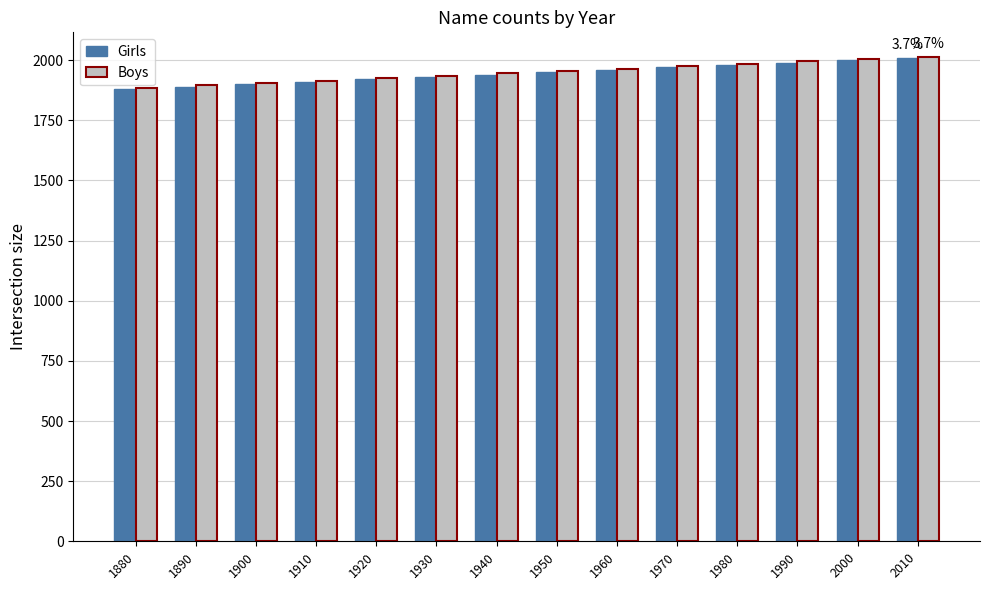

What is the difference between the second highest and minimum values in the Girls series?

120